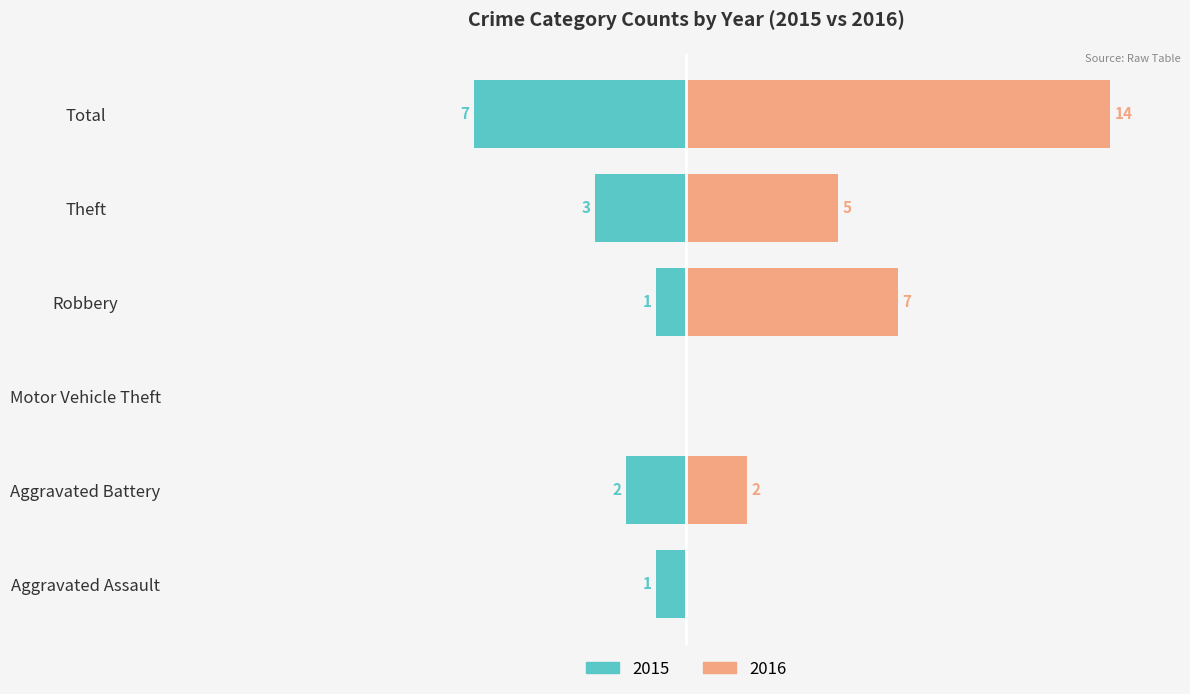

How many bars are there in each group?

6